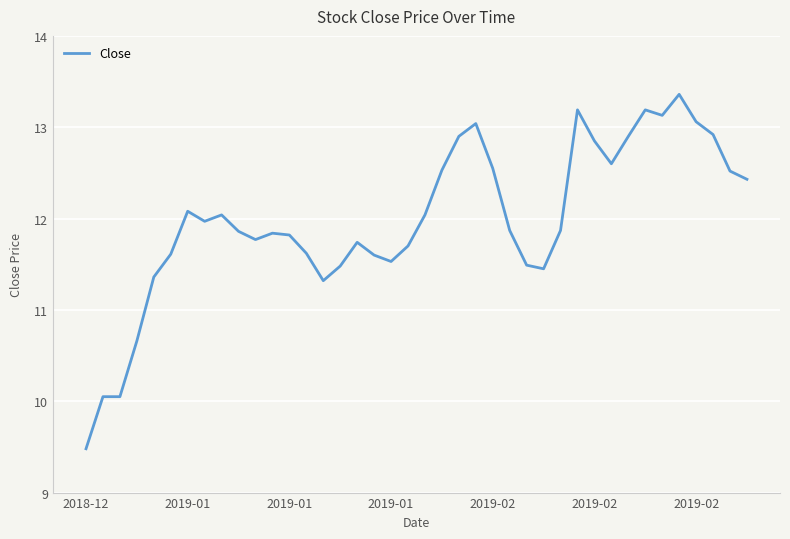

What is the difference between the maximum and minimum values?

3.9